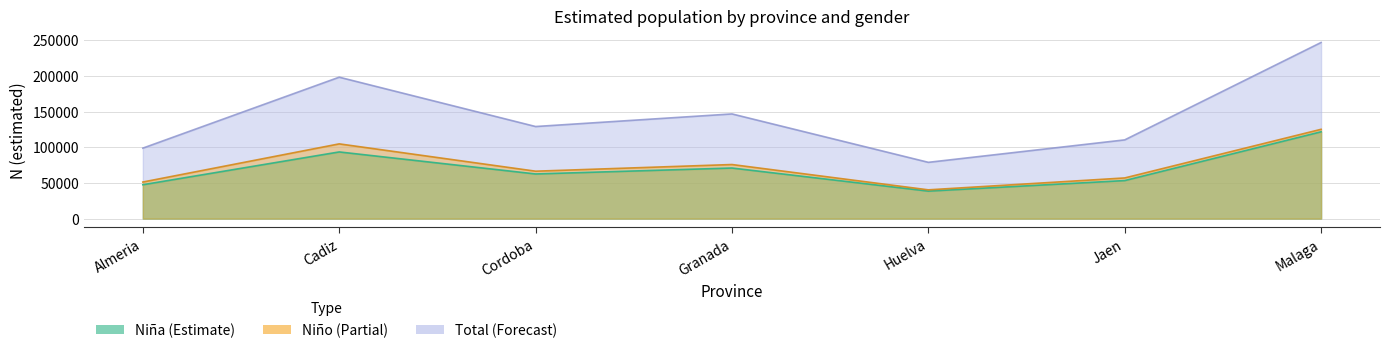

Which label corresponds to the largest value in the chart?

Malaga